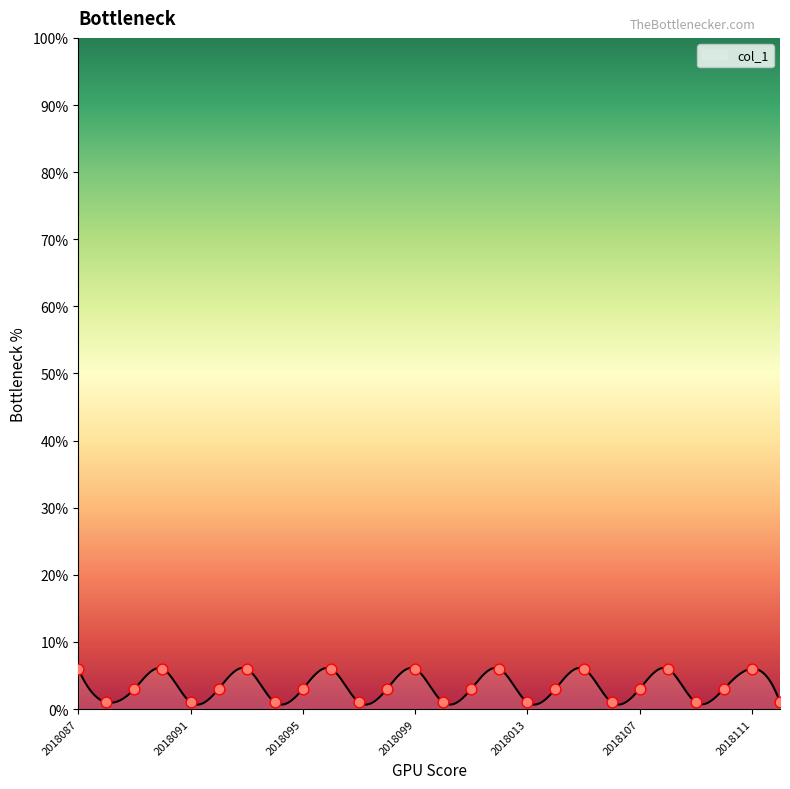

Which has a higher value, 2018108 or 2018097?

2018108